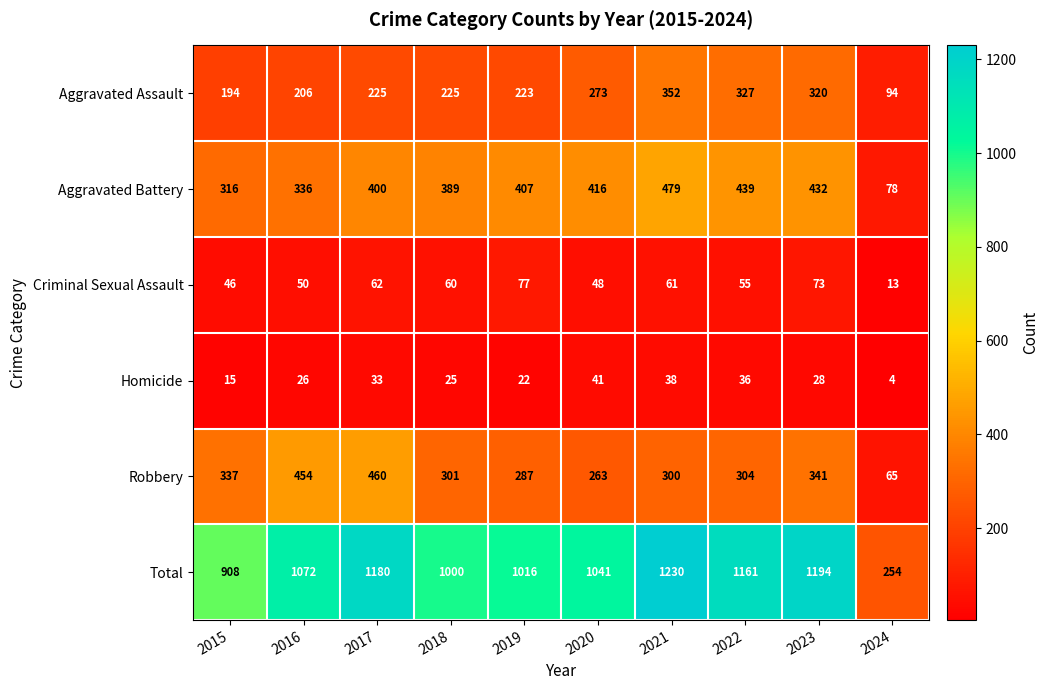

List the series in order of their peak value, highest first.

Total, Aggravated Battery, Robbery, Aggravated Assault, Criminal Sexual Assault, Homicide